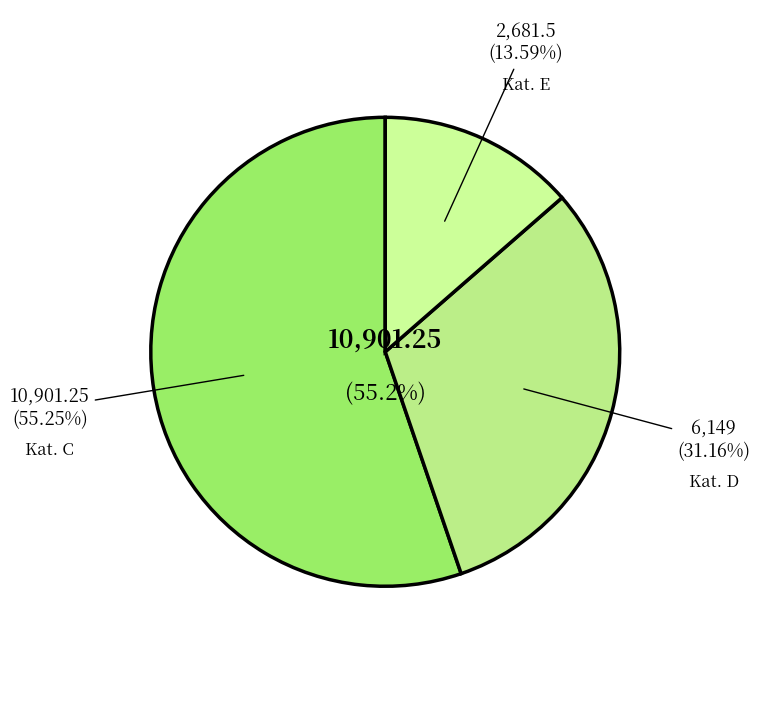

Do C and E together represent more than half of the pie?

Yes